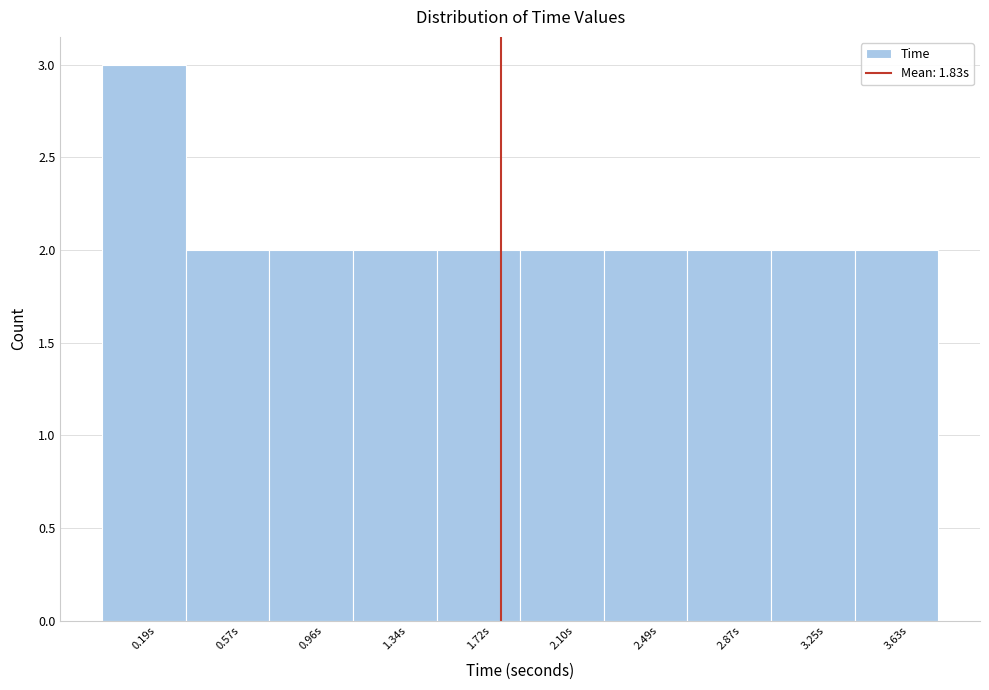

What is the height of the bar covering 1.15 to 1.55 on the x-axis? Neither the bar edges nor the heights are printed on the chart, so give them approximately, as read against the axes.

2